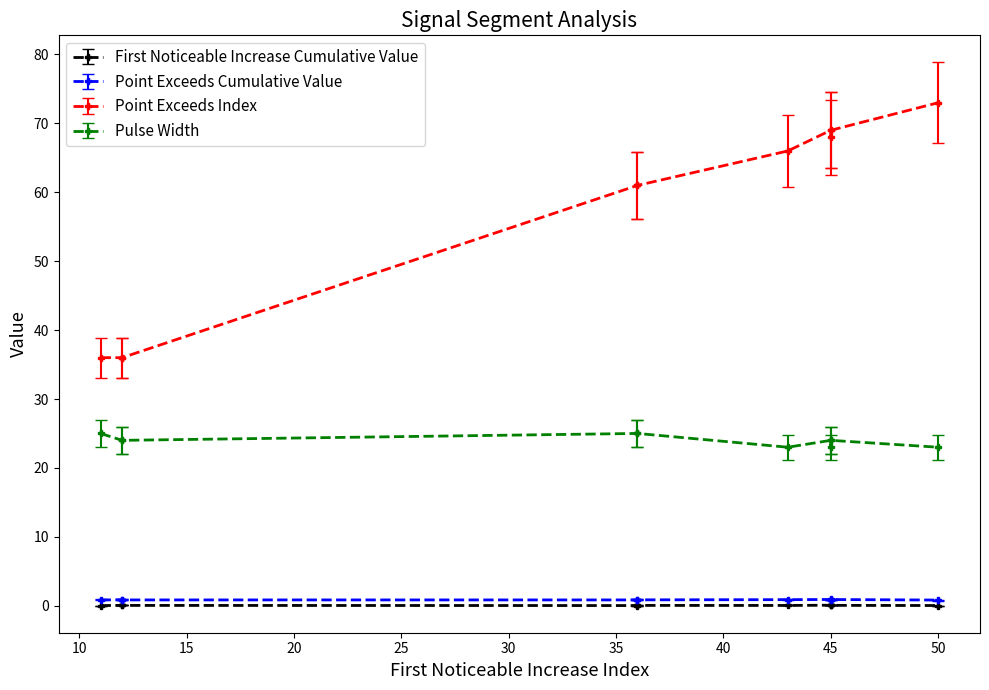

What is the difference between the highest and lowest values at 45?

69.0